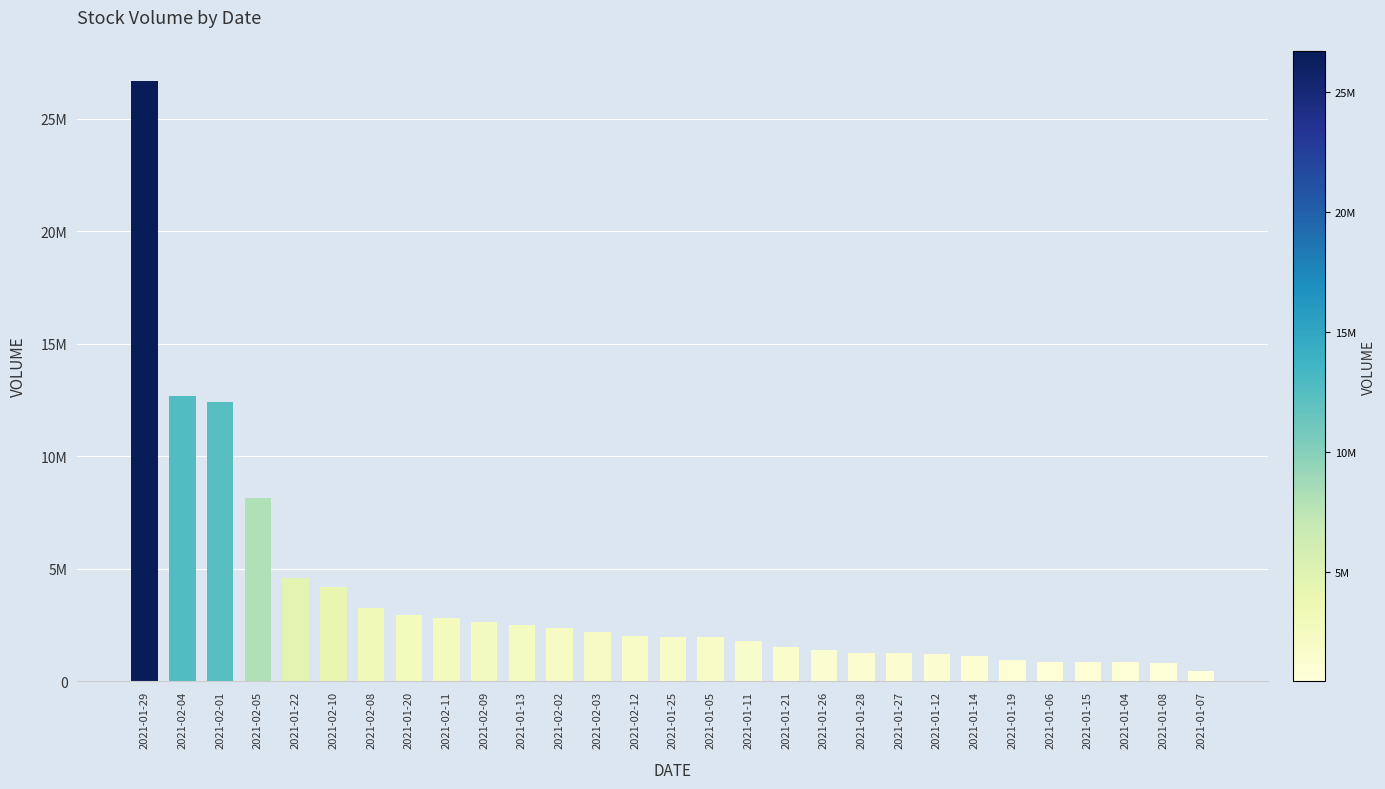

What is the minimum value shown in the chart?

472100